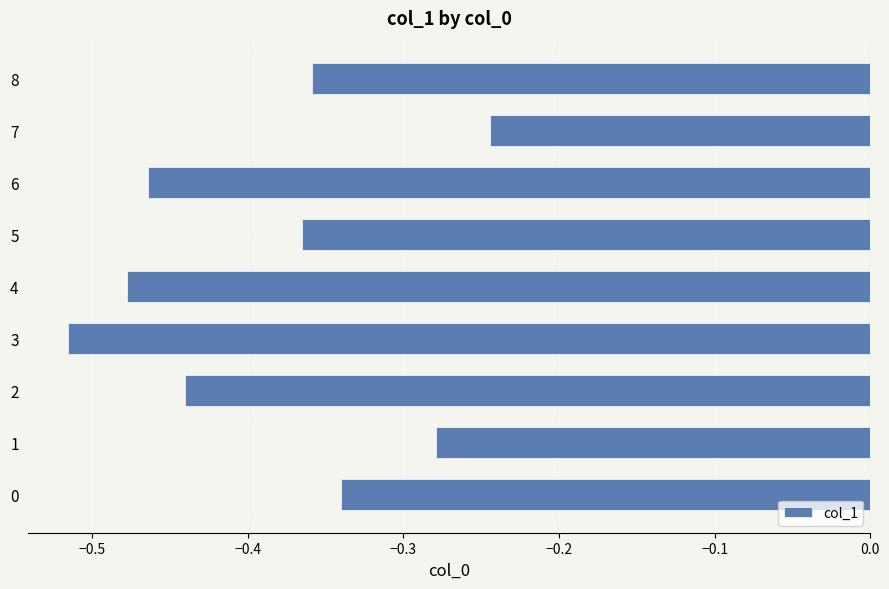

At which category does the chart reach its peak across all series?

7